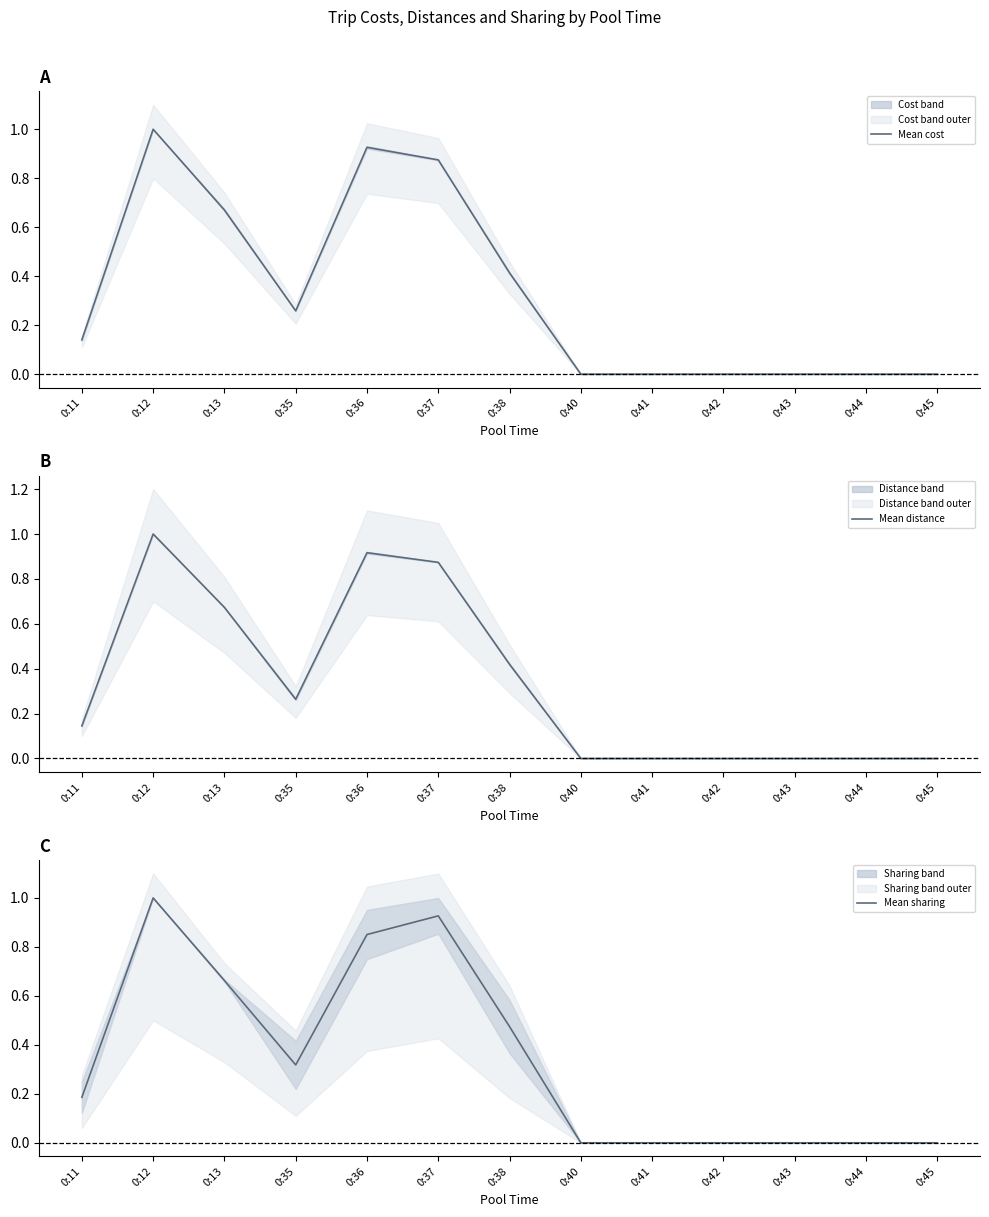

What is the sum of all Mean cost values?

4.3